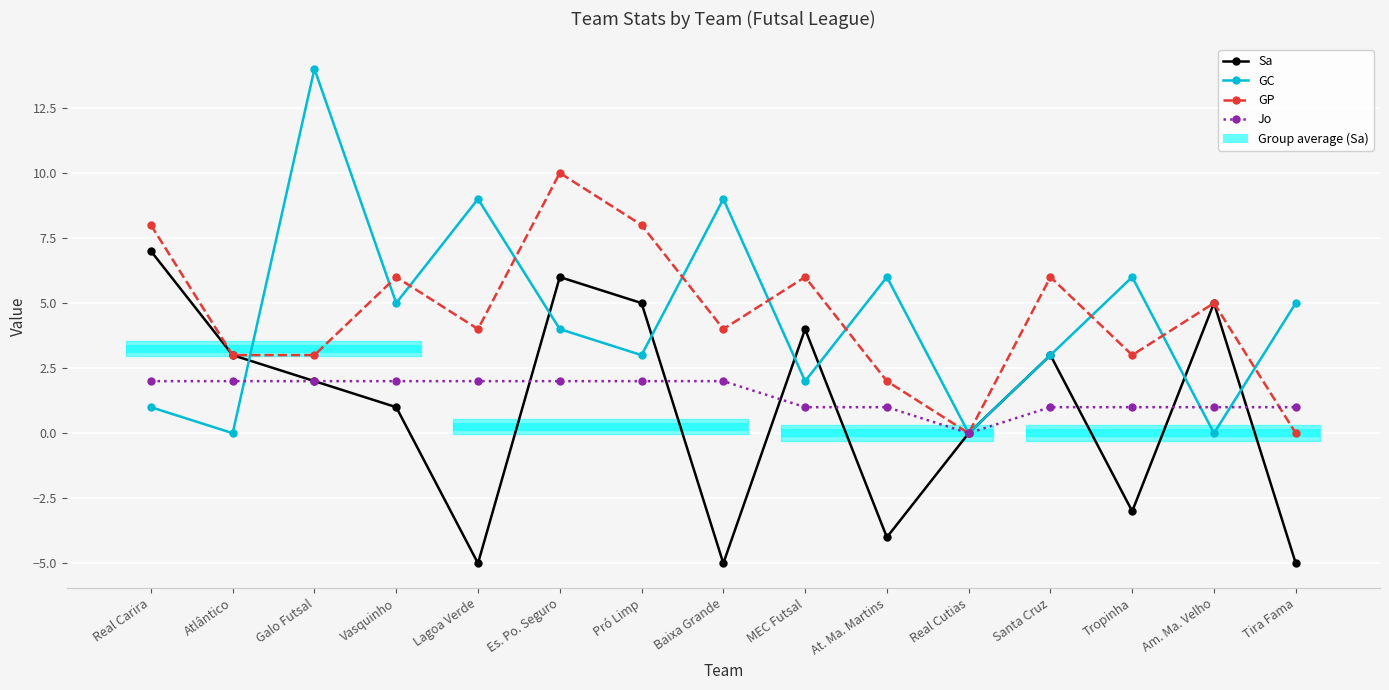

What is the average value of the Jo series?

1